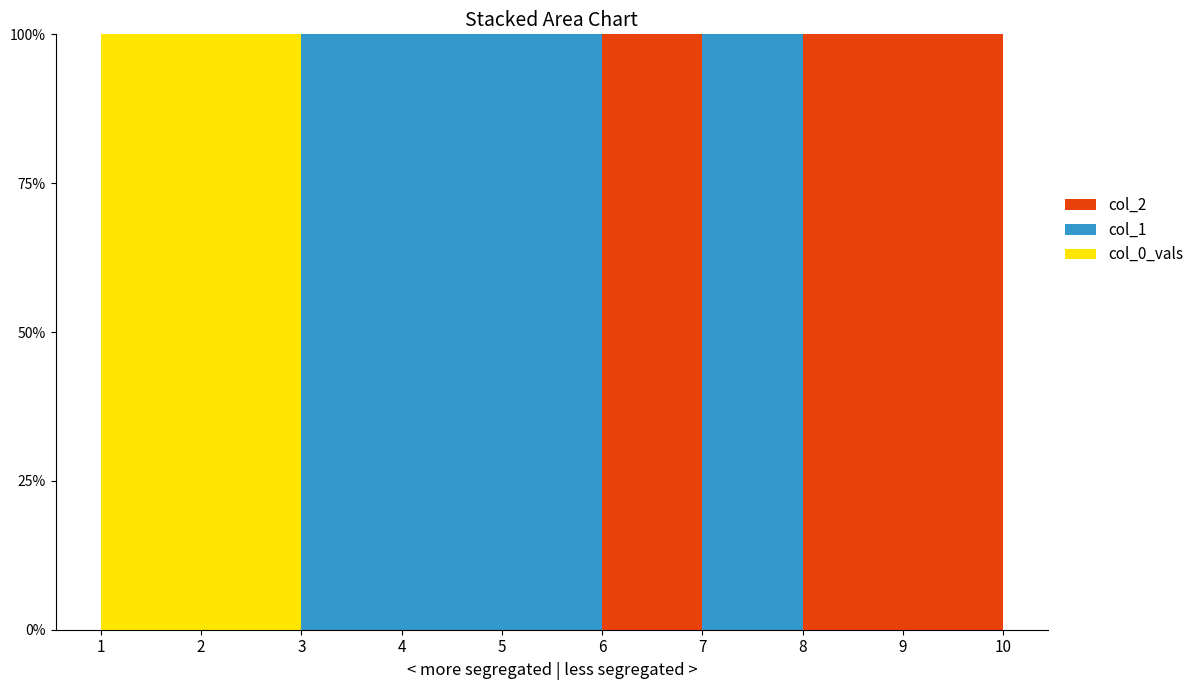

Reading left to right, list all the values displayed in this chart.

col_2: 1=0	2=0	3=0	4=0	5=0	6=1	7=0	8=1	9=1	10=1
col_1: 1=0	2=0	3=1	4=1	5=1	6=0	7=1	8=0	9=0	10=0
col_0_vals: 1=1	2=1	3=0	4=0	5=0	6=0	7=0	8=0	9=0	10=0